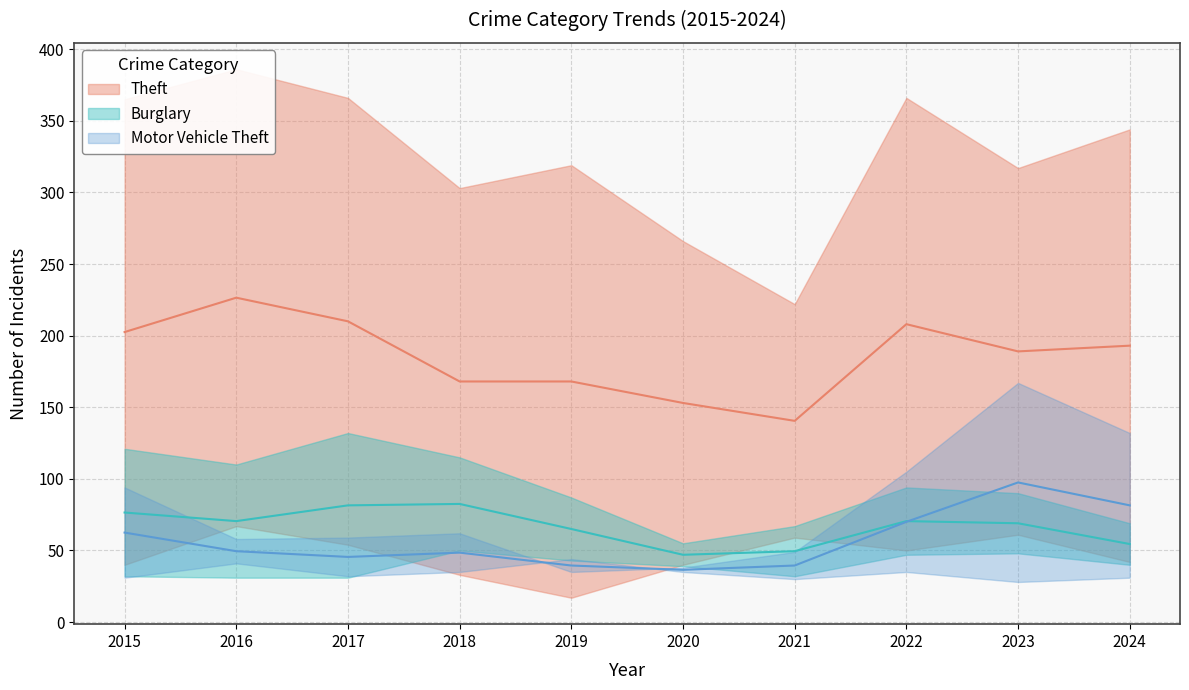

Does the chart have visible grid lines?

Yes